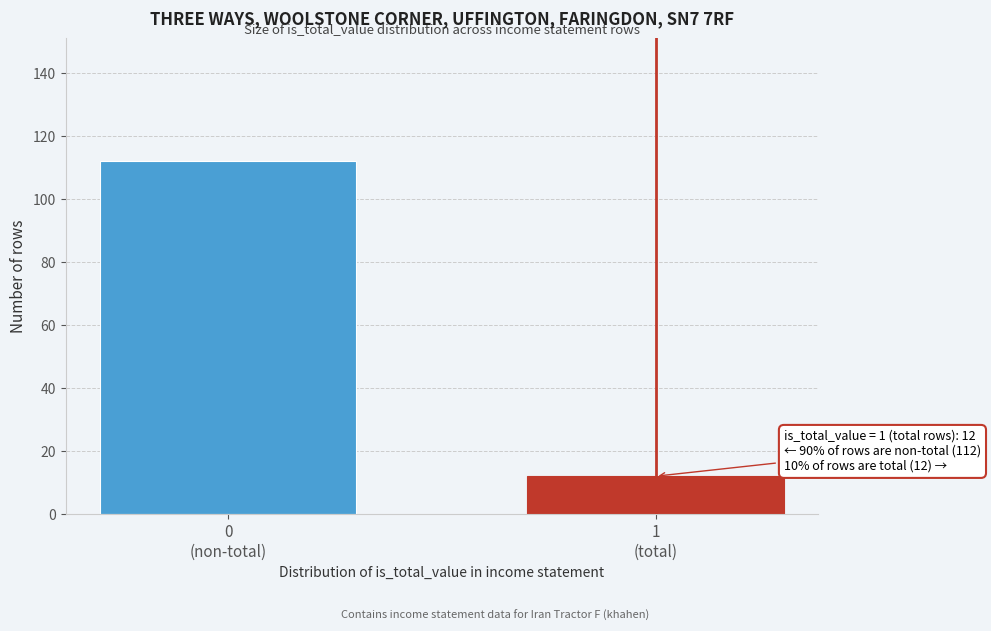

Reading right to left, list all the values displayed in this chart.

12	112